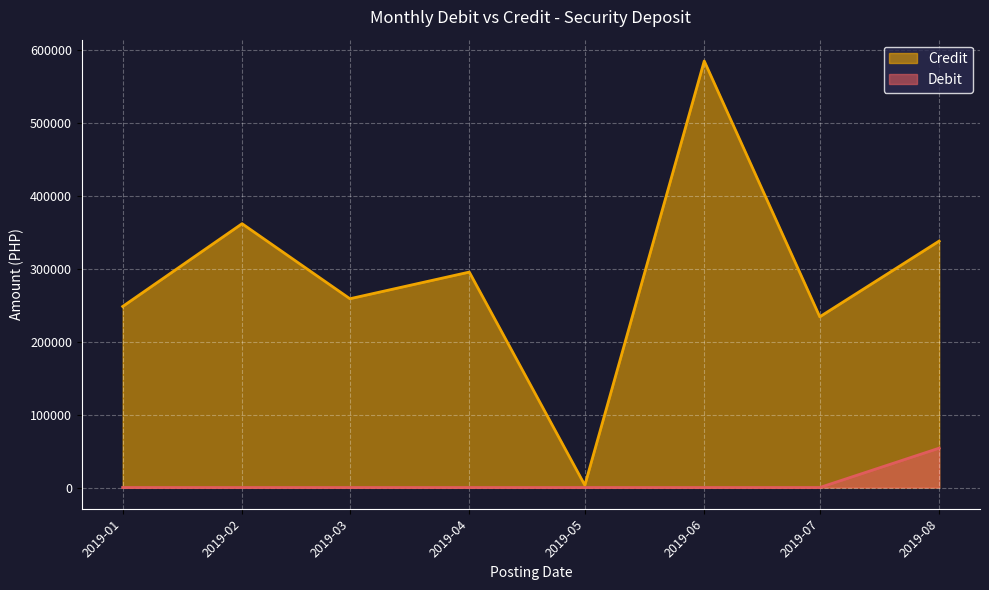

How many series are shown in this chart?

2